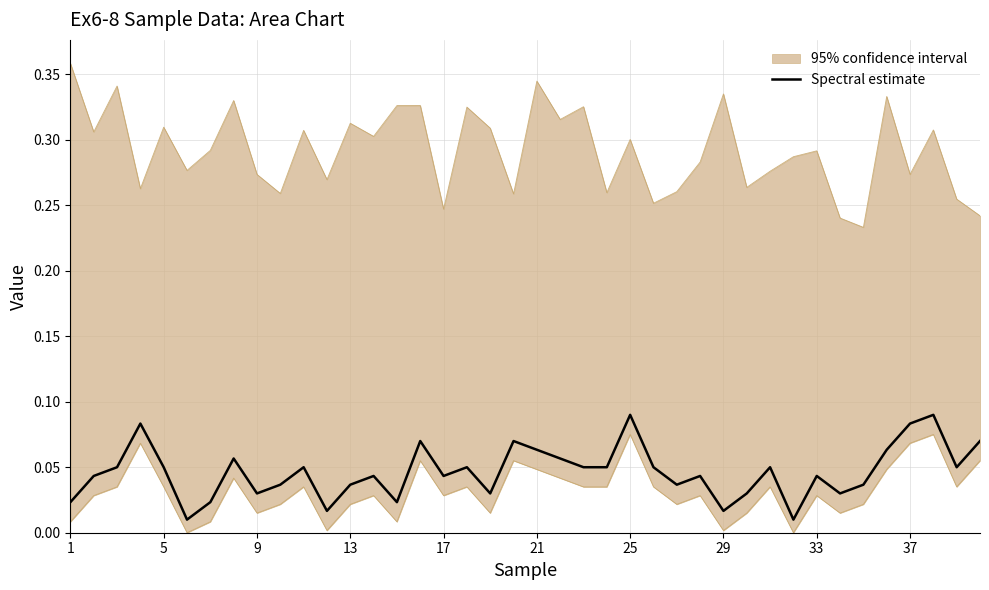

Is this an area chart (filled region under the line)?

No